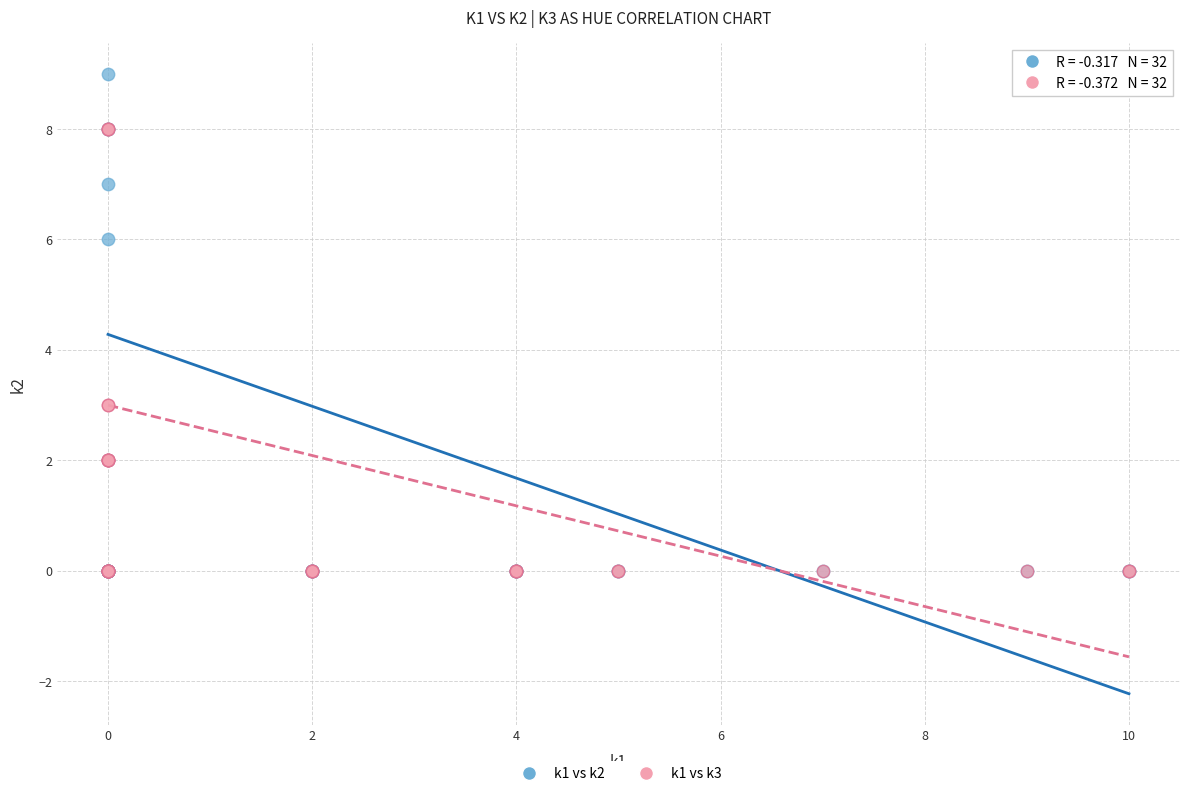

Which series has the widest spread of Y values?

k1 vs k2